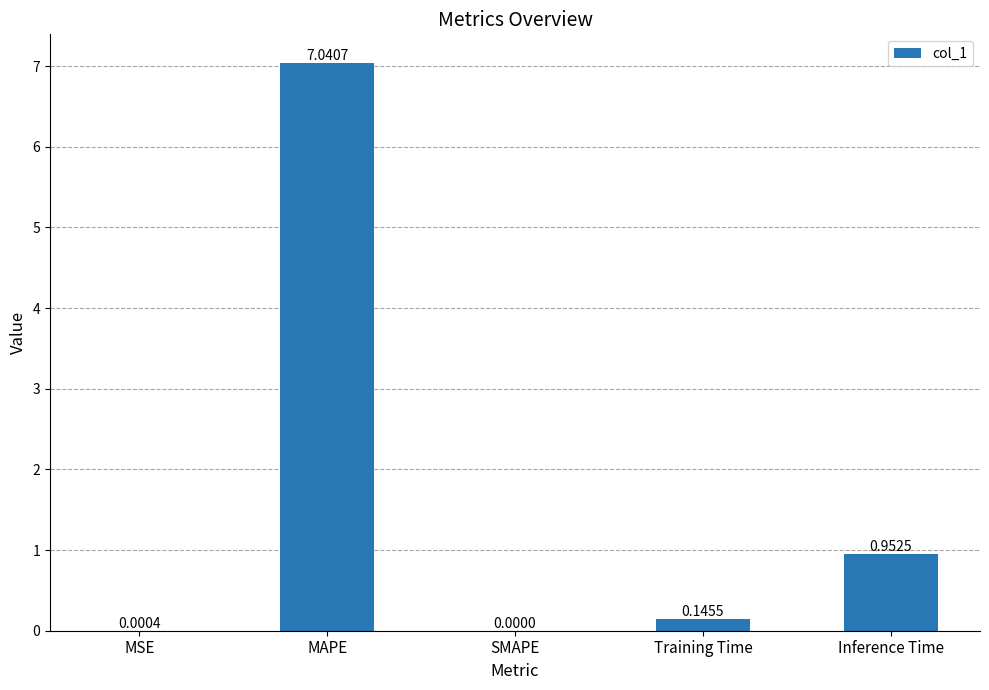

At which label is the value closest to 3?

Inference Time